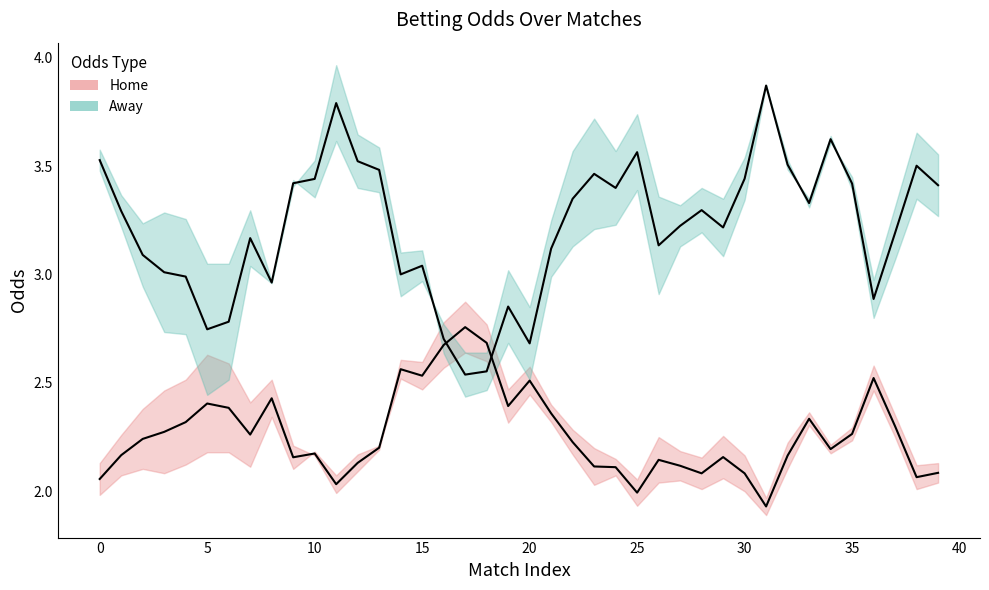

What is the lowest value of the Away Odds (mean) series?

2.5